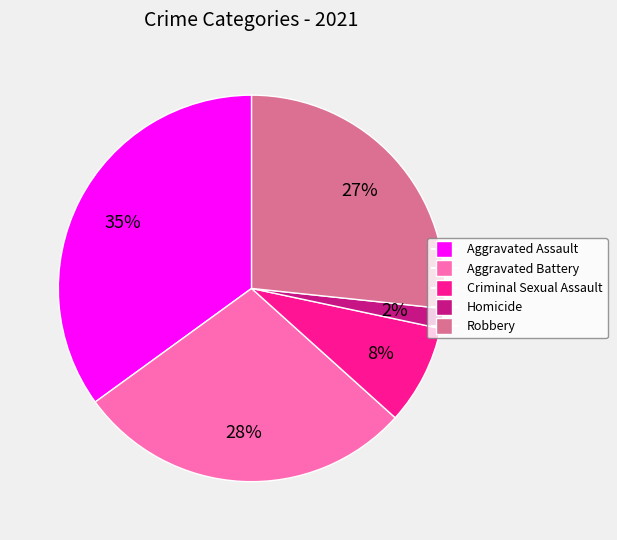

To the nearest percent, what is the combined percentage of Aggravated Assault and Aggravated Battery?

63%